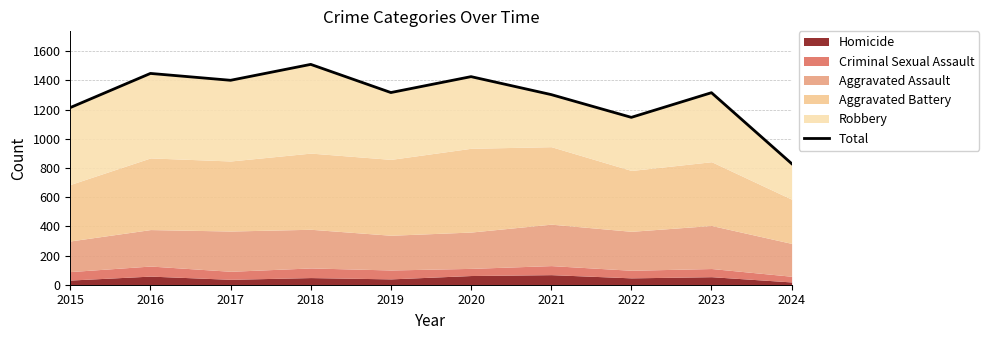

Read the value at 2024, to the nearest 50.

850